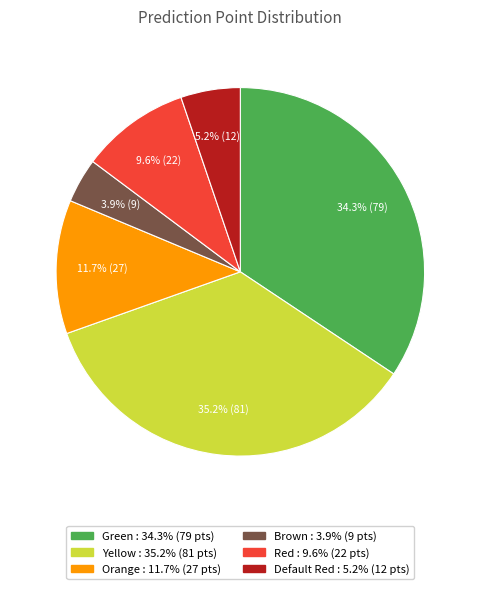

Approximately how many times larger is the value at Green compared to Brown?

8.8